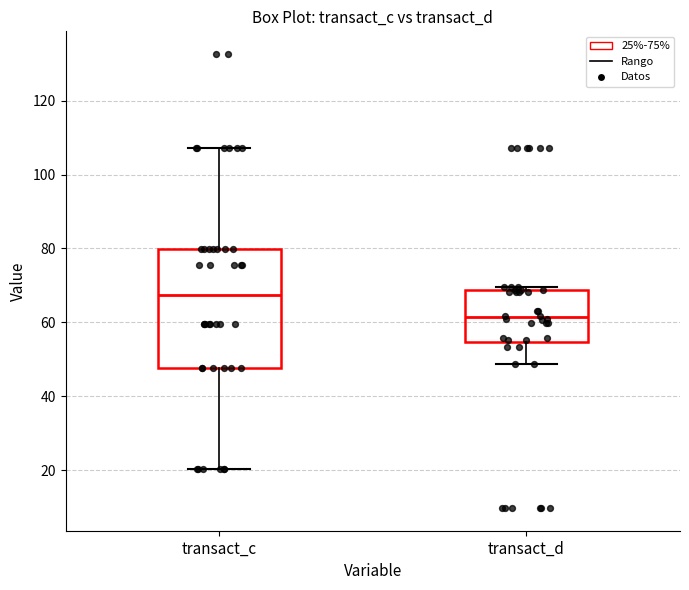

Where does the median line of the box for transact_d sit on the y-axis? The values are not printed on the chart, so give them approximately, as read against the axis.

62